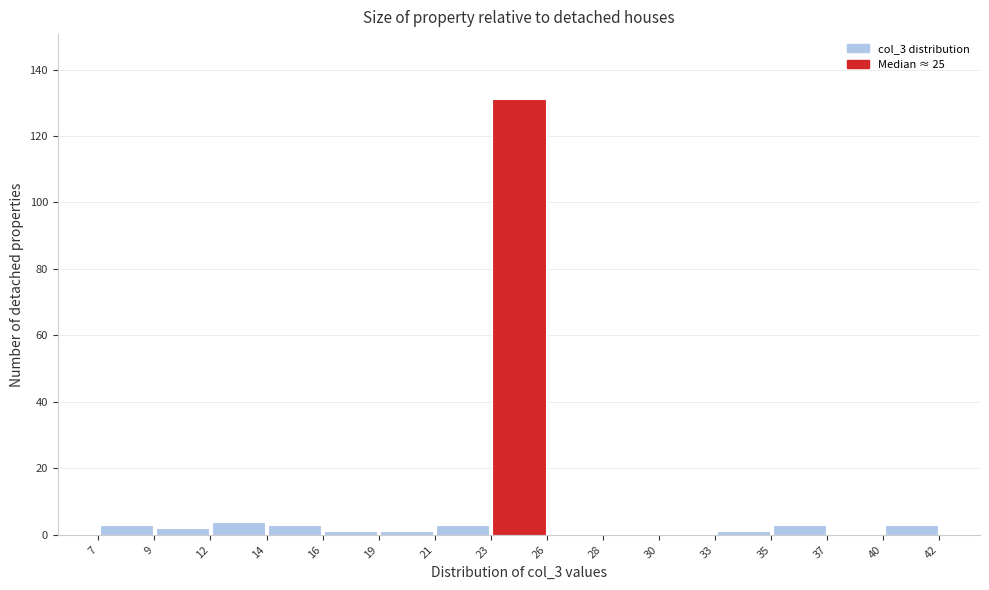

Reading left to right, transcribe this chart: for each bar, give the range it covers on the x-axis and its height. The values are not printed on the chart, so give them approximately, as read against the axis.

7 to 9: 4
9 to 12: 2
12 to 14: 4
14 to 16: 4
16 to 19: under 2
19 to 21: under 2
21 to 23: 4
23 to 26: 132
26 to 28: 0
28 to 30: 0
30 to 33: 0
33 to 35: under 2
35 to 37: 4
37 to 40: 0
40 to 42: 4